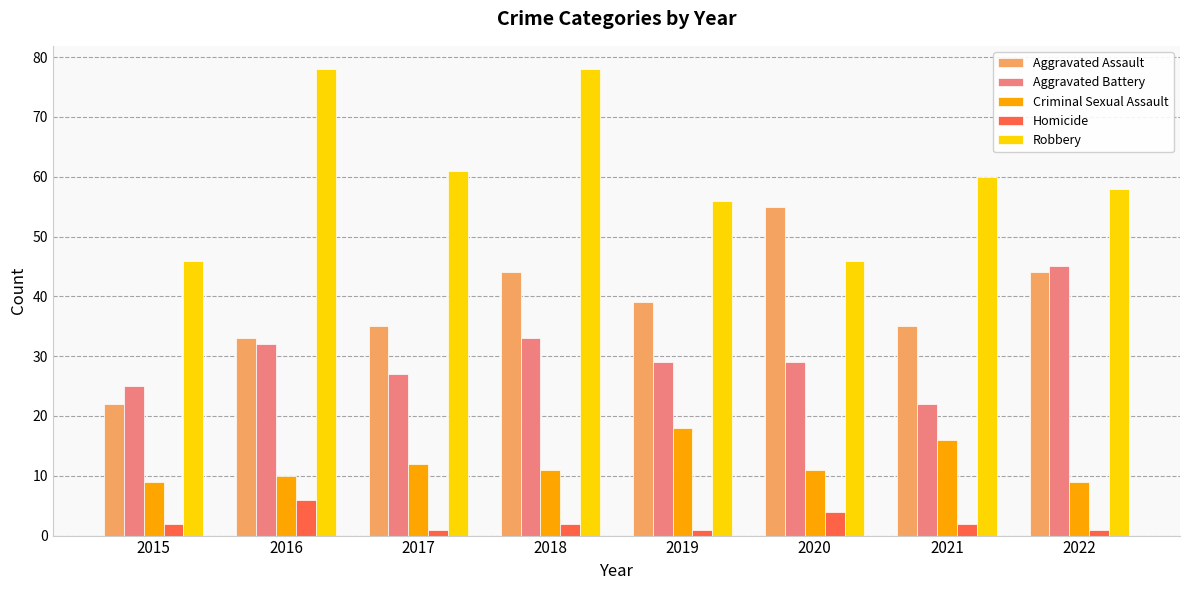

How many series are shown in this chart?

5